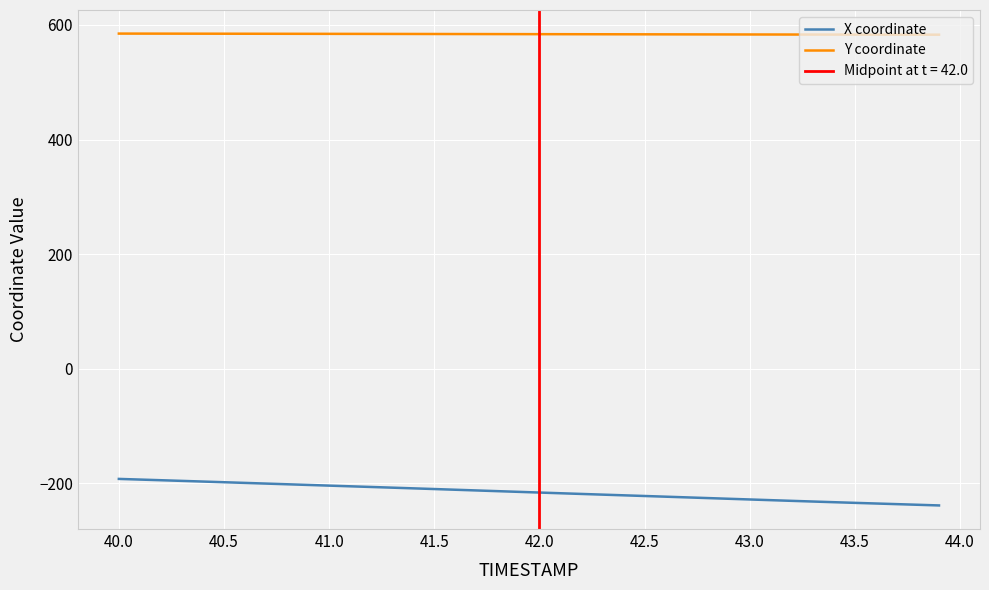

Count the number of categories in the chart.

40